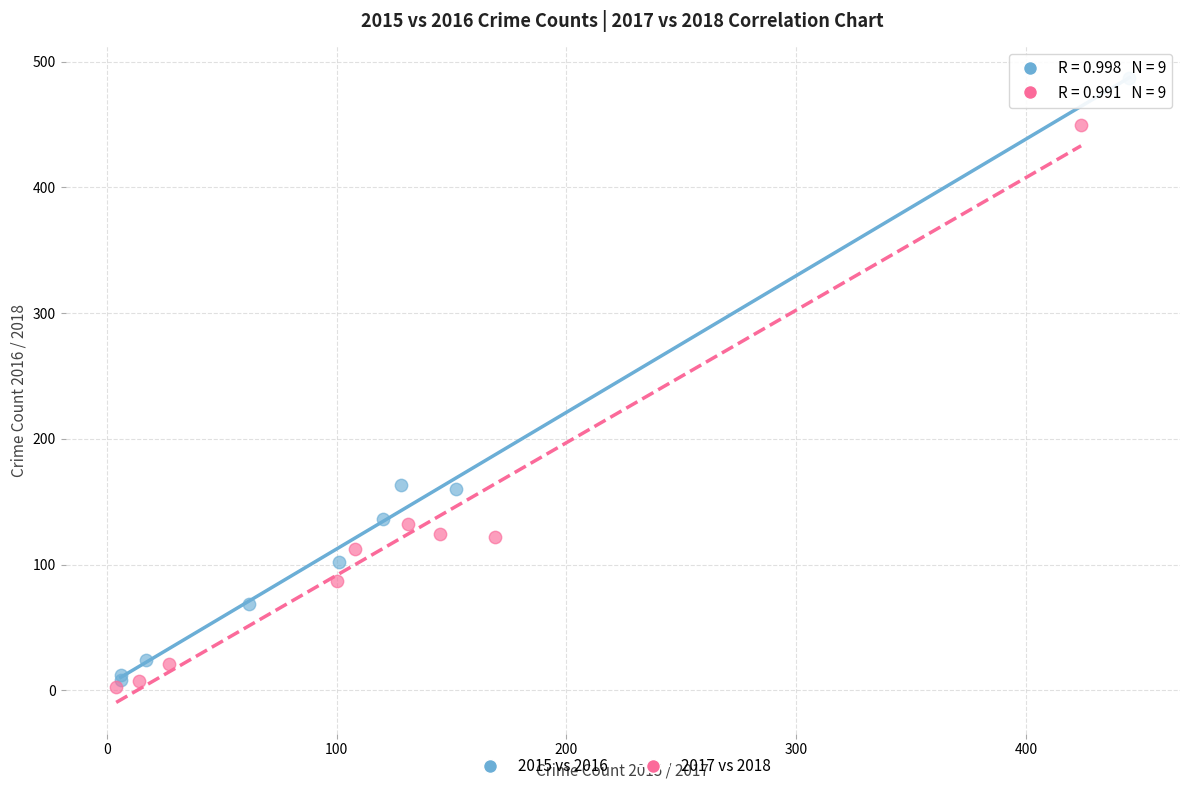

Which series reaches the maximum Y coordinate?

2015 vs 2016